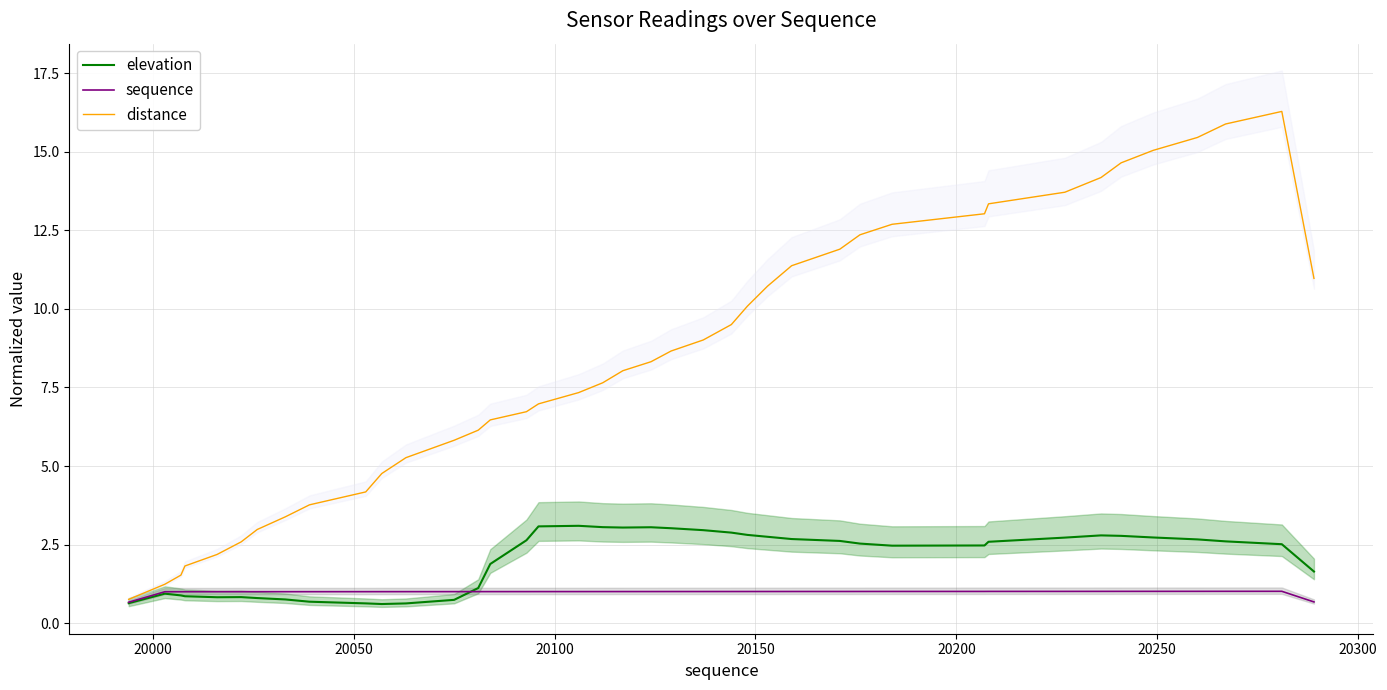

Reading left to right, transcribe all the data shown in this chart.

elevation: 0.6	0.9	0.9	0.9	0.8	0.8	0.8	0.8	0.7	0.6	0.6	0.6	0.7	1.1	1.9	2.6	3.1	3.1	3.1	3.0	3.1	3.0	3.0	2.9	2.8	2.7	2.7	2.6	2.5	2.5	2.5	2.6	2.7	2.8	2.8	2.7	2.7	2.6	2.5	1.6
sequence: 0.7	1.0	1.0	1.0	1.0	1.0	1.0	1.0	1.0	1.0	1.0	1.0	1.0	1.0	1.0	1.0	1.0	1.0	1.0	1.0	1.0	1.0	1.0	1.0	1.0	1.0	1.0	1.0	1.0	1.0	1.0	1.0	1.0	1.0	1.0	1.0	1.0	1.0	1.0	0.7
distance: 0.8	1.2	1.5	1.8	2.2	2.6	3.0	3.4	3.8	4.2	4.8	5.3	5.8	6.1	6.5	6.7	7.0	7.3	7.7	8.0	8.3	8.7	9.0	9.5	10.1	10.7	11.4	11.9	12.4	12.7	13.0	13.3	13.7	14.2	14.6	15.0	15.5	15.9	16.3	11.0